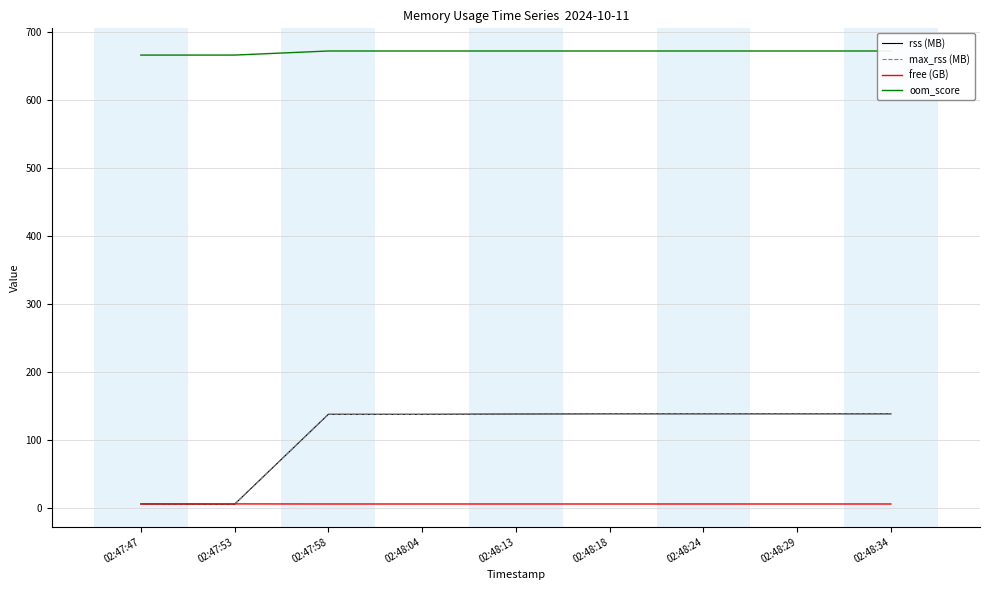

True or false: oom_score and max_rss (MB) cross at least once.

False